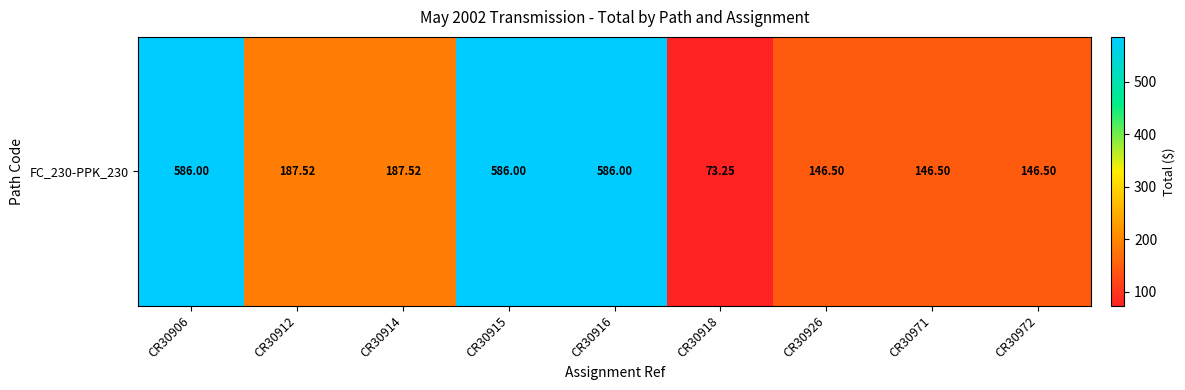

Is it true that the value at CR30926 is 146.5?

True